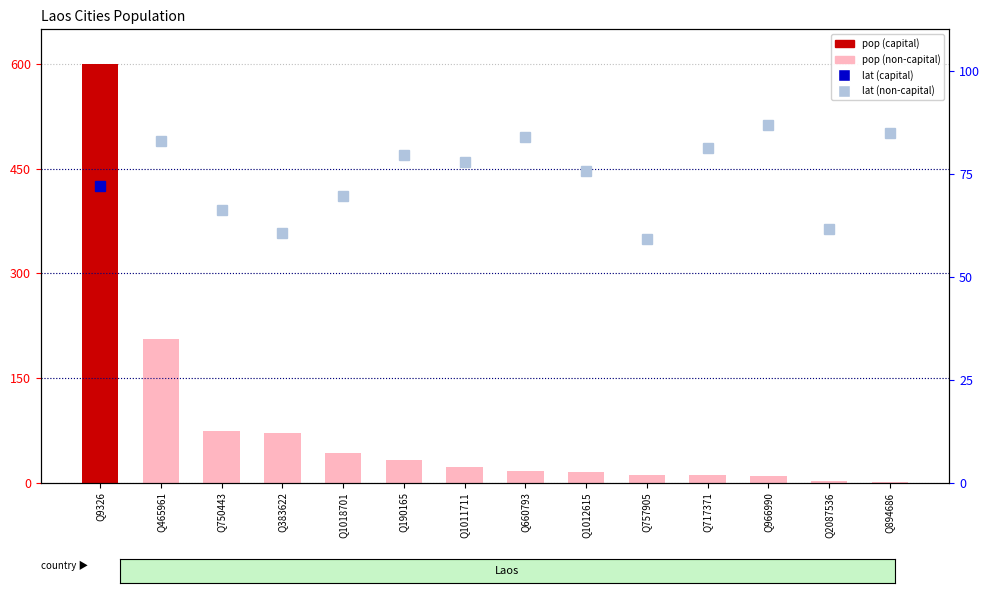

What position from the right is Q966990?

3